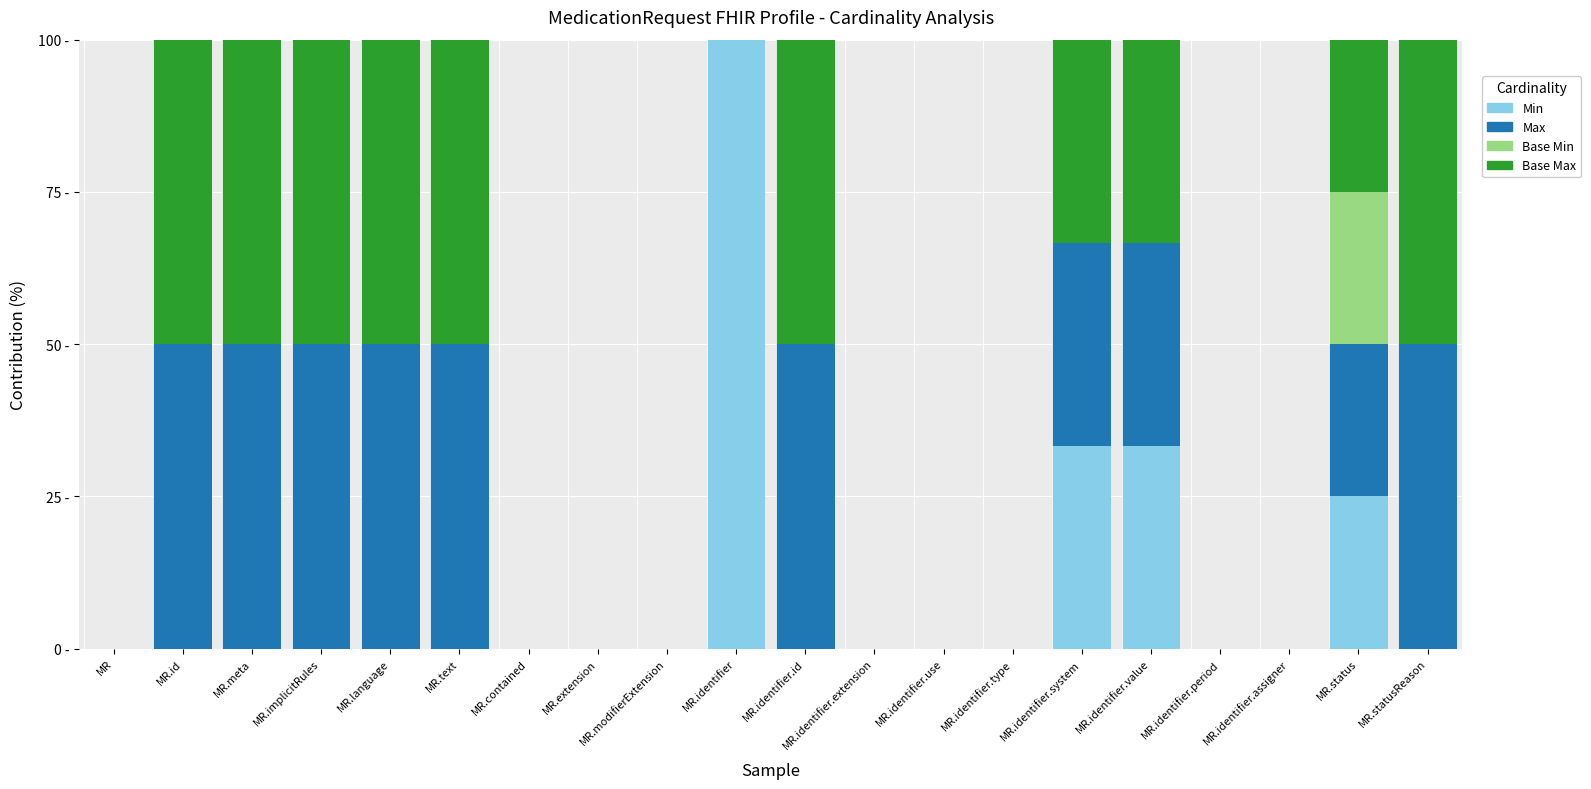

What are all the series names shown in the legend?

Min, Max, Base Min, Base Max